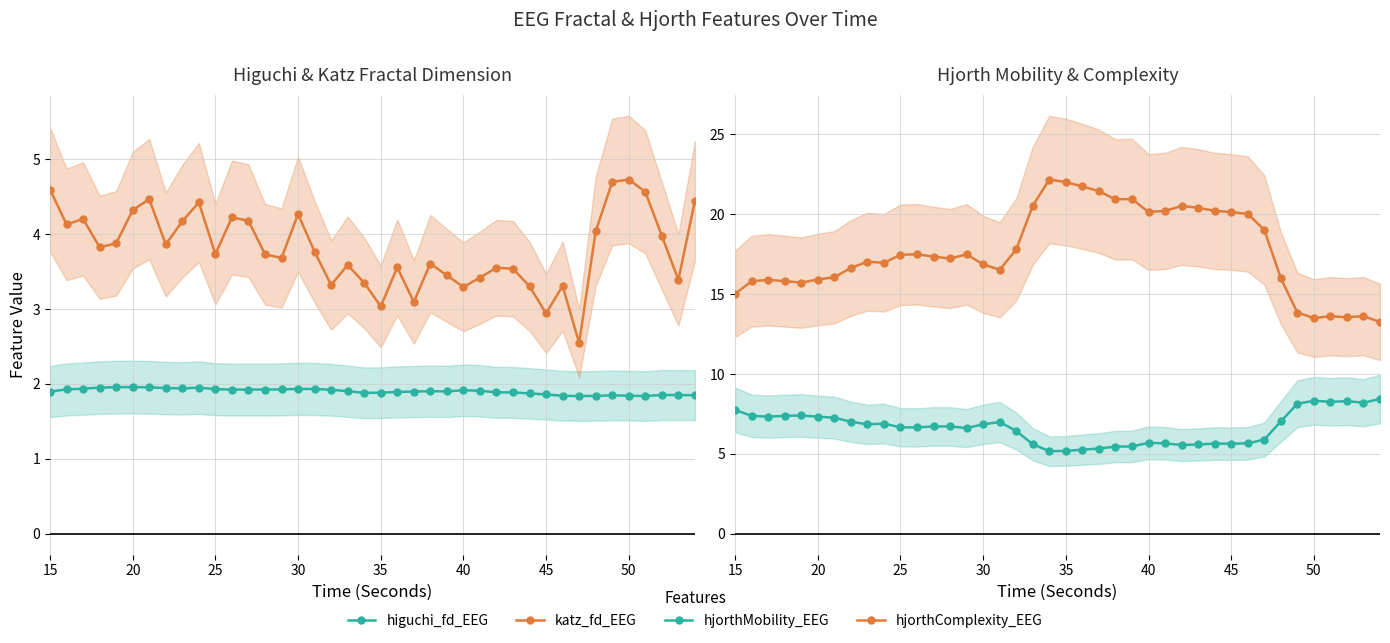

What is the total value across all series at 20?

29.2